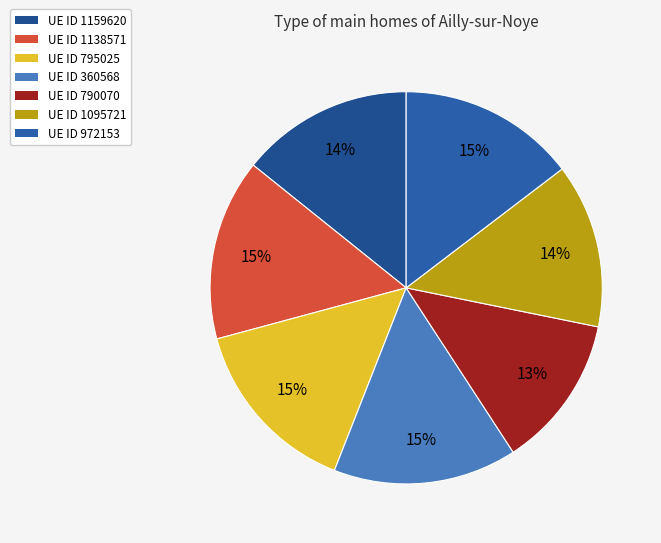

Does any single category account for the majority?

No